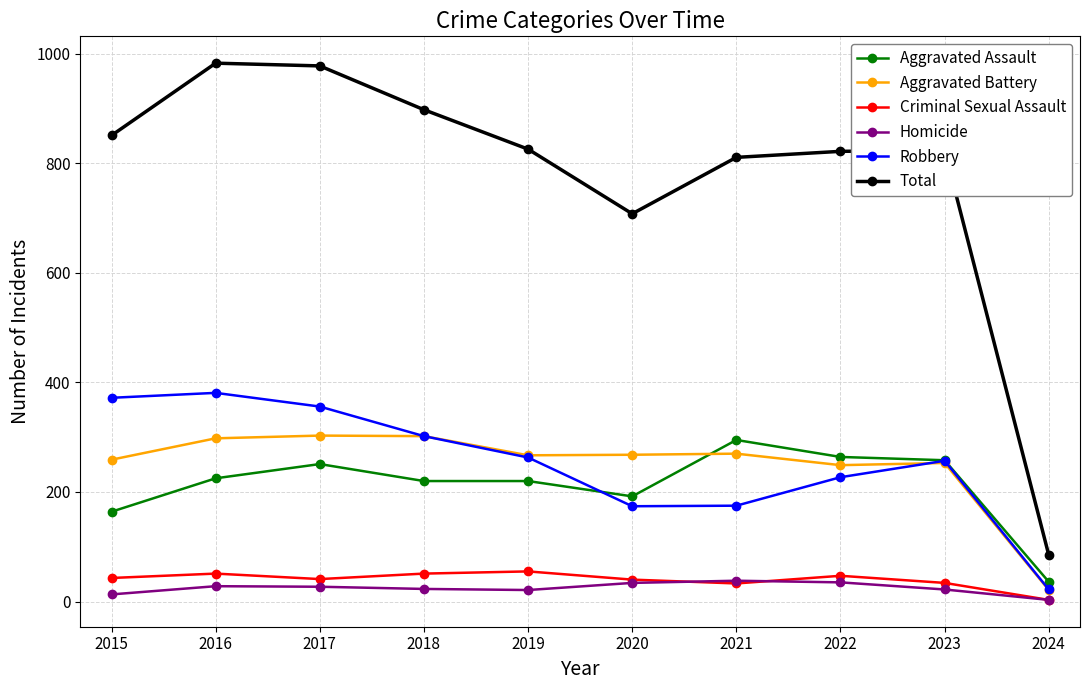

At which label is Total closest to 534?

2020